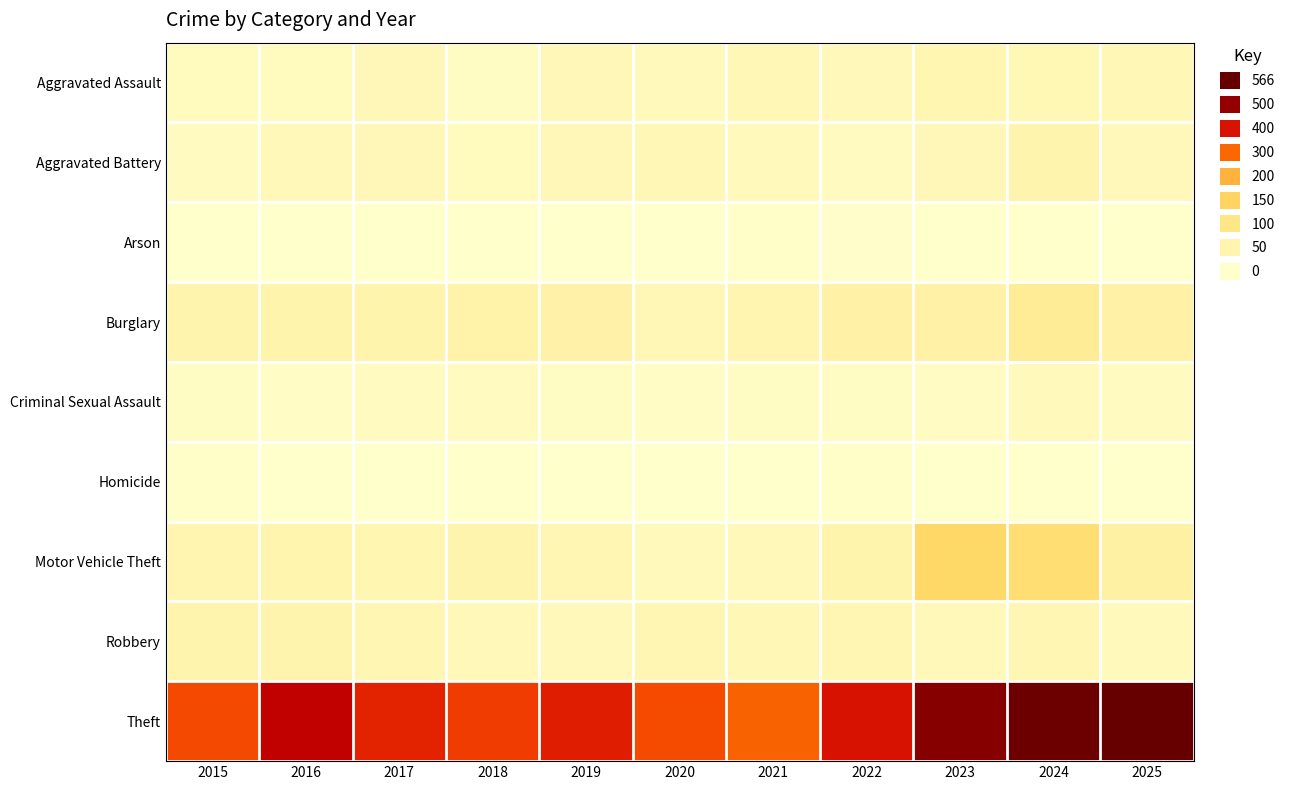

Reading left to right, extract all data points from this chart.

Aggravated Assault: 2015=23	2016=24	2017=34	2018=15	2019=35	2020=25	2021=37	2022=29	2023=44	2024=38	2025=37
Aggravated Battery: 2015=20	2016=32	2017=34	2018=24	2019=34	2020=37	2021=28	2022=21	2023=35	2024=50	2025=30
Arson: 2015=0	2016=1	2017=1	2018=1	2019=2	2020=1	2021=6	2022=3	2023=2	2024=2	2025=2
Burglary: 2015=49	2016=52	2017=53	2018=56	2019=59	2020=37	2021=45	2022=60	2023=60	2024=82	2025=60
Criminal Sexual Assault: 2015=14	2016=13	2017=19	2018=20	2019=14	2020=13	2021=14	2022=14	2023=16	2024=25	2025=19
Homicide: 2015=6	2016=2	2017=1	2018=0	2019=0	2020=2	2021=1	2022=5	2023=1	2024=0	2025=0
Motor Vehicle Theft: 2015=46	2016=47	2017=44	2018=49	2019=42	2020=28	2021=32	2022=53	2023=140	2024=126	2025=66
Robbery: 2015=50	2016=50	2017=41	2018=31	2019=30	2020=41	2021=37	2022=41	2023=33	2024=41	2025=28
Theft: 2015=330	2016=439	2017=375	2018=343	2019=383	2020=328	2021=304	2022=399	2023=519	2024=556	2025=566